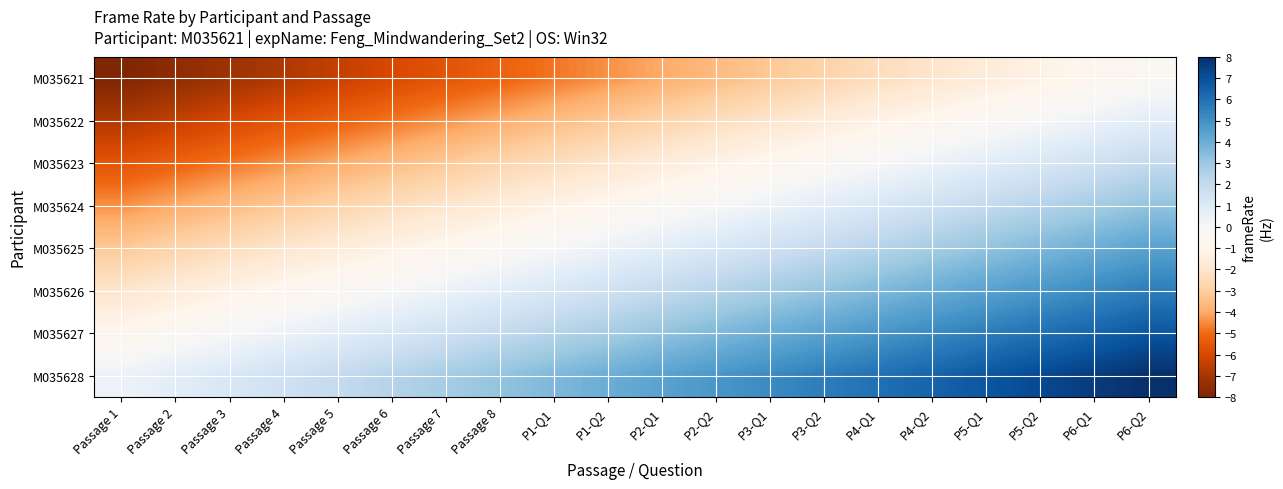

Which label corresponds to the smallest value in the chart?

Passage 1